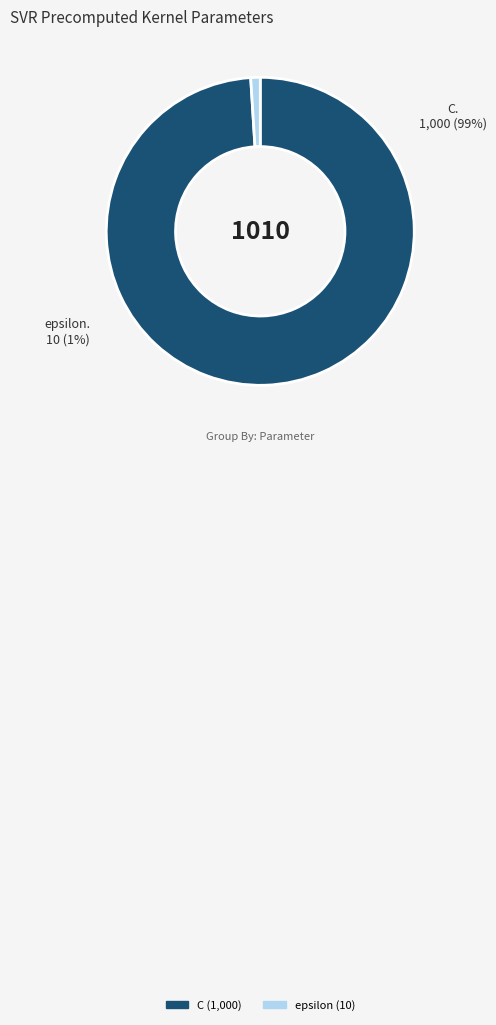

How many segments does this pie chart have?

2